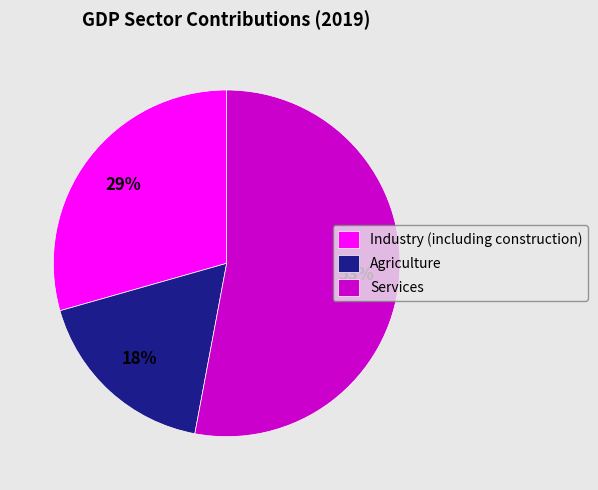

To the nearest percent, what is the difference between the largest and smallest slice percentages?

35%